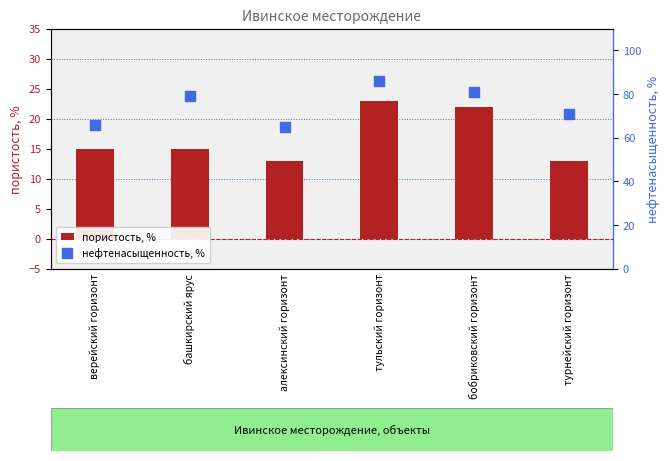

Which series reaches the minimum Y coordinate?

пористость, %